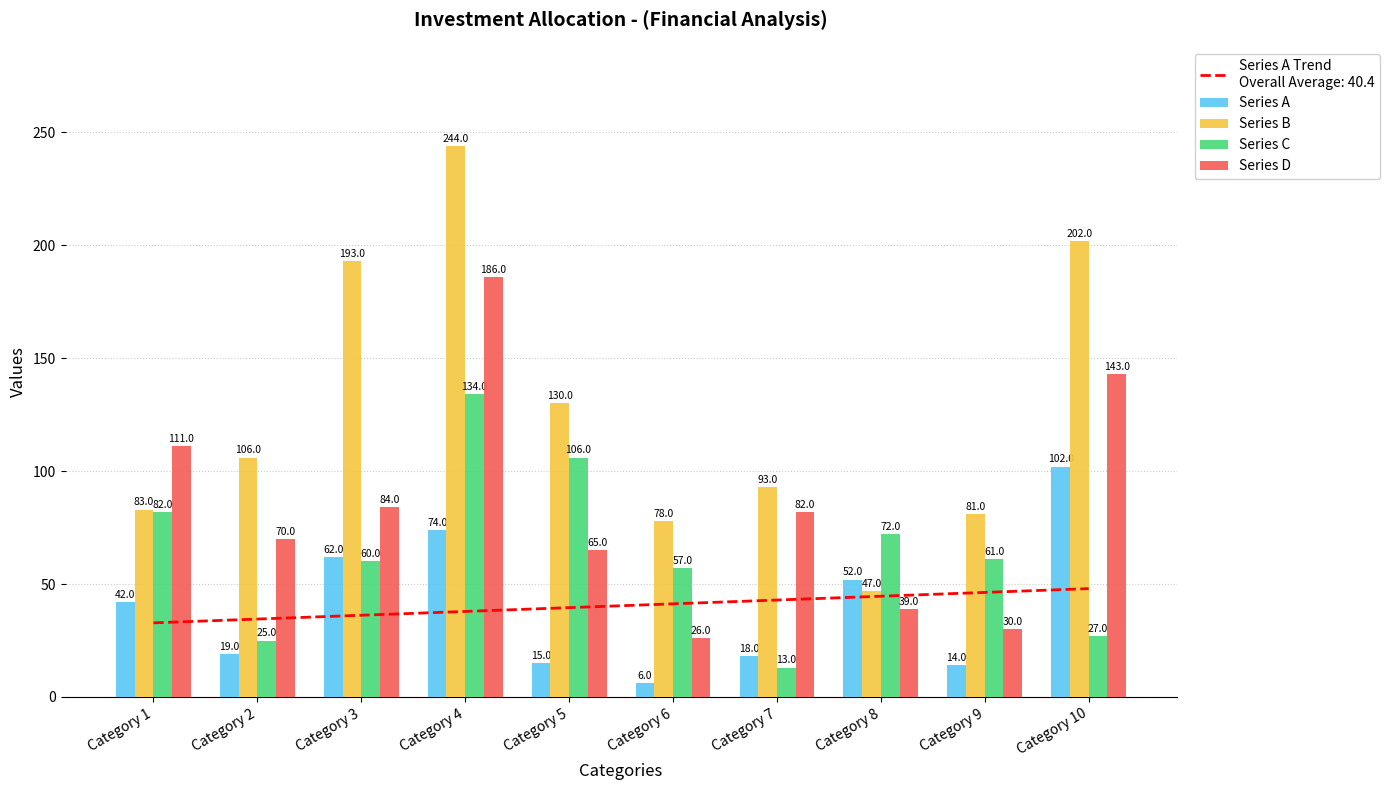

Which series has the widest spread of values?

Series B